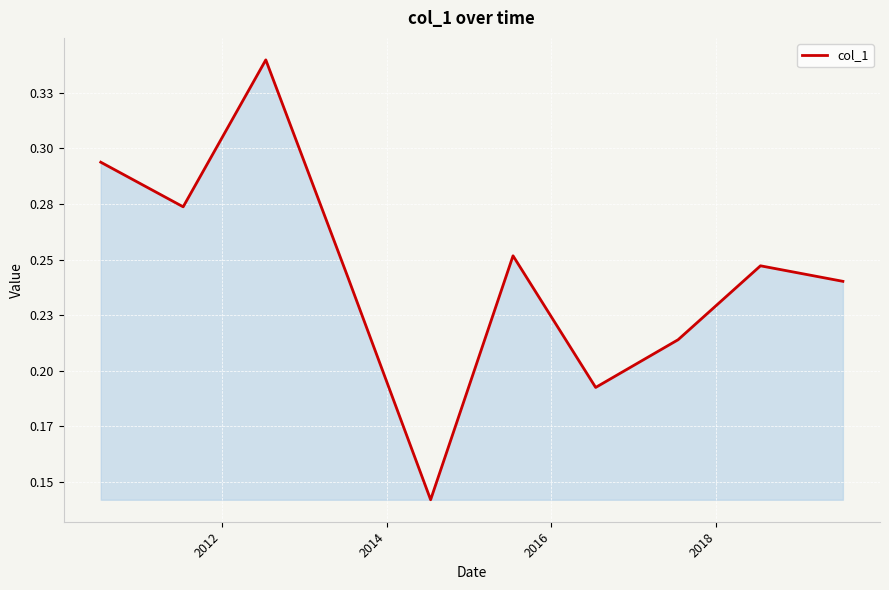

Reading left to right, list all the values displayed in this chart.

0.3	0.3	0.3	0.2	0.1	0.3	0.2	0.2	0.2	0.2